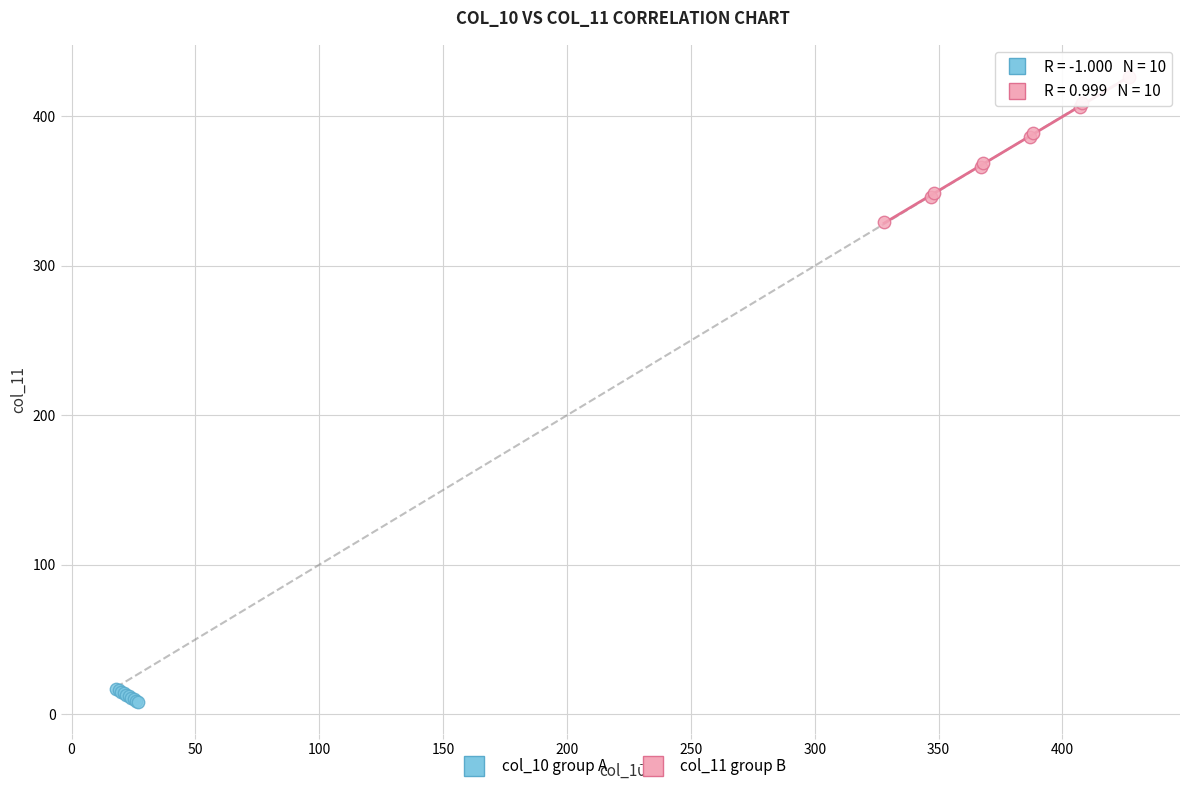

Which series contains the highest Y value?

col_11 group B